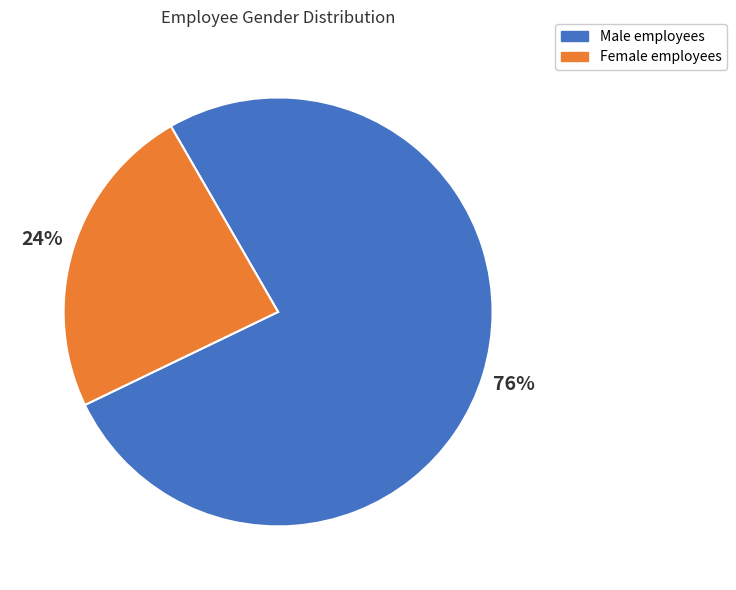

Is there any slice that represents more than half of the pie?

Yes